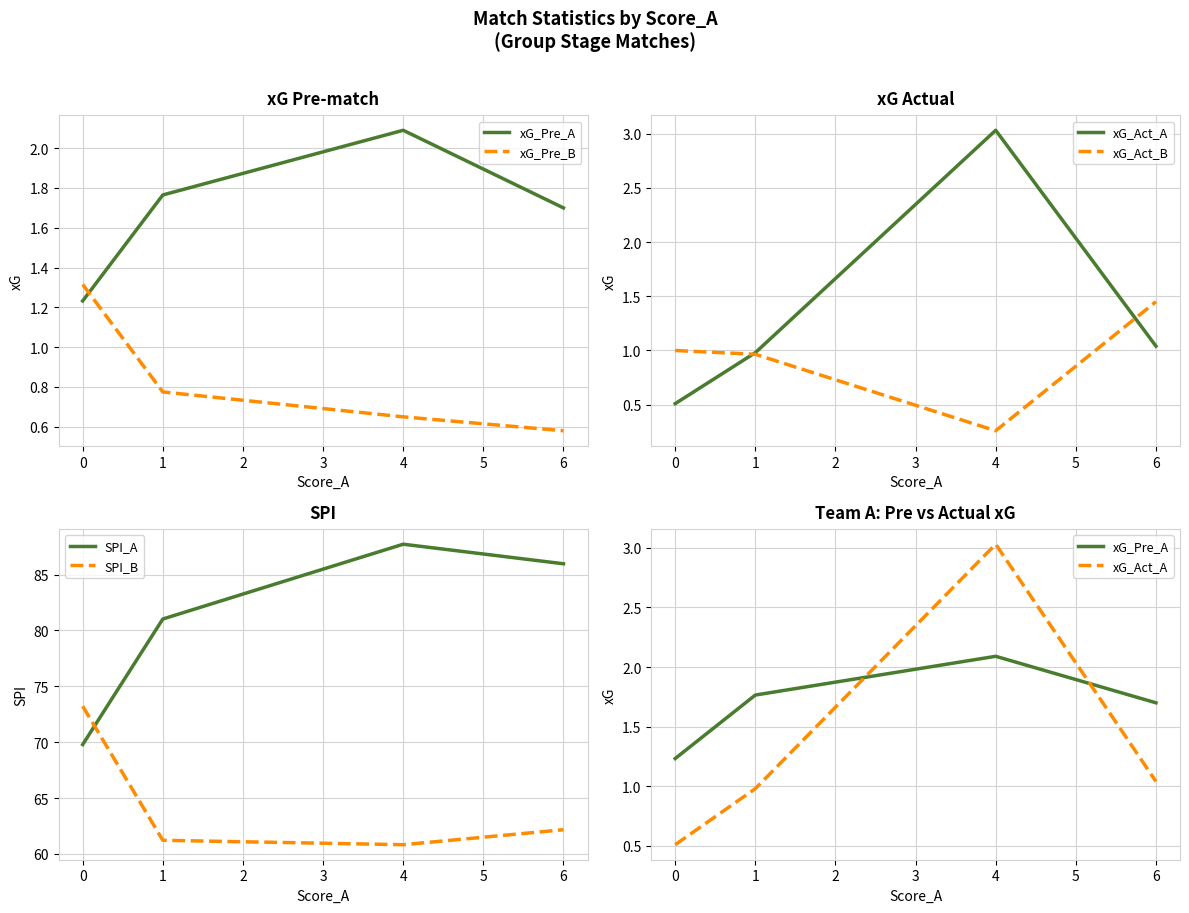

Is the value of SPI_A at 4 greater than the value of SPI_B at 4?

Yes